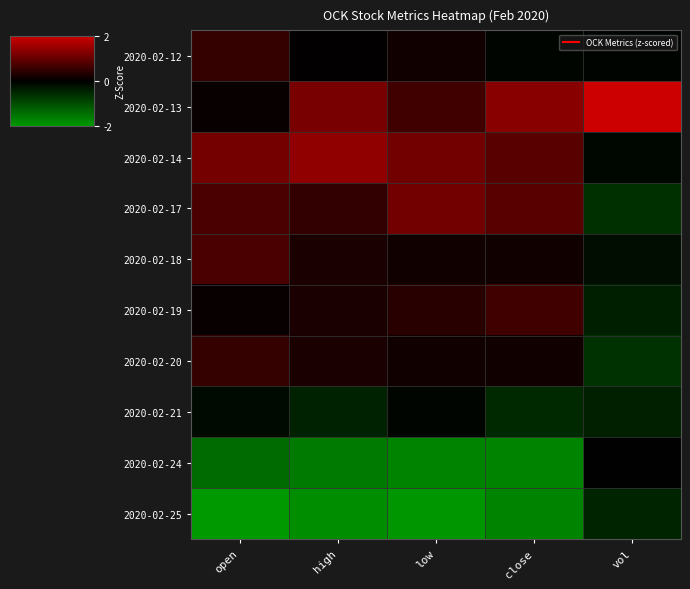

Rank the series by their maximum value, from highest to lowest.

2020-02-13, 2020-02-14, 2020-02-17, 2020-02-18, 2020-02-19, 2020-02-12, 2020-02-20, 2020-02-24, 2020-02-21, 2020-02-25